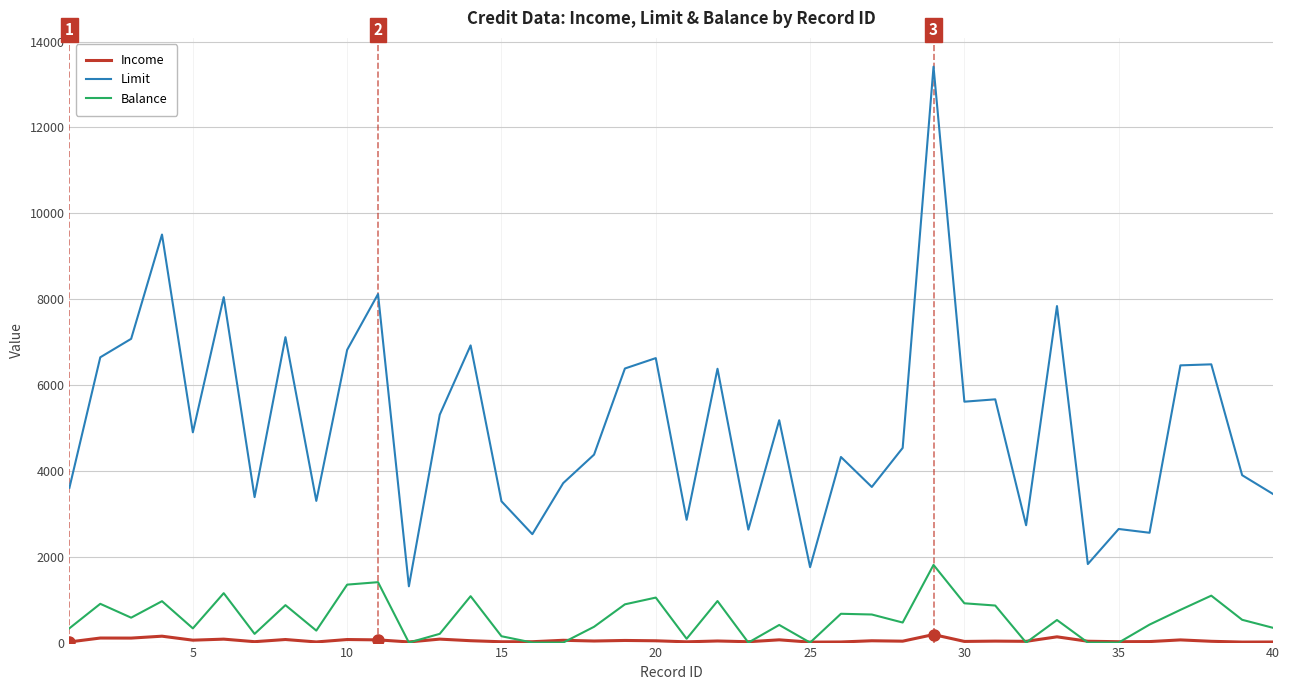

True or false: Balance and Limit intersect in this chart.

False